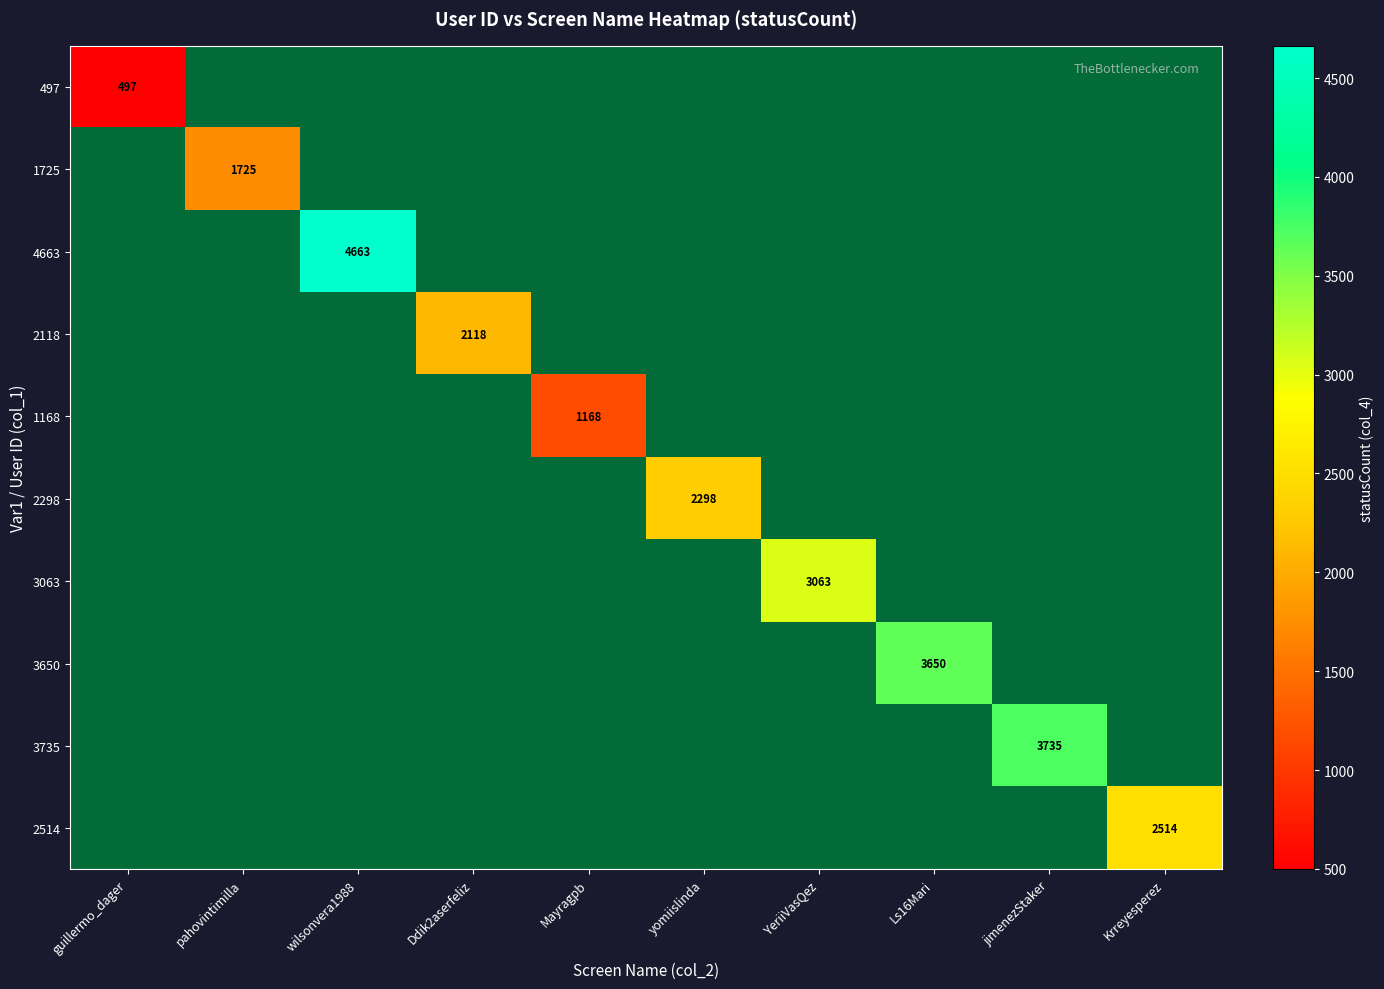

The value of 1725 at YeriiVasQez is 0. True or false?

True